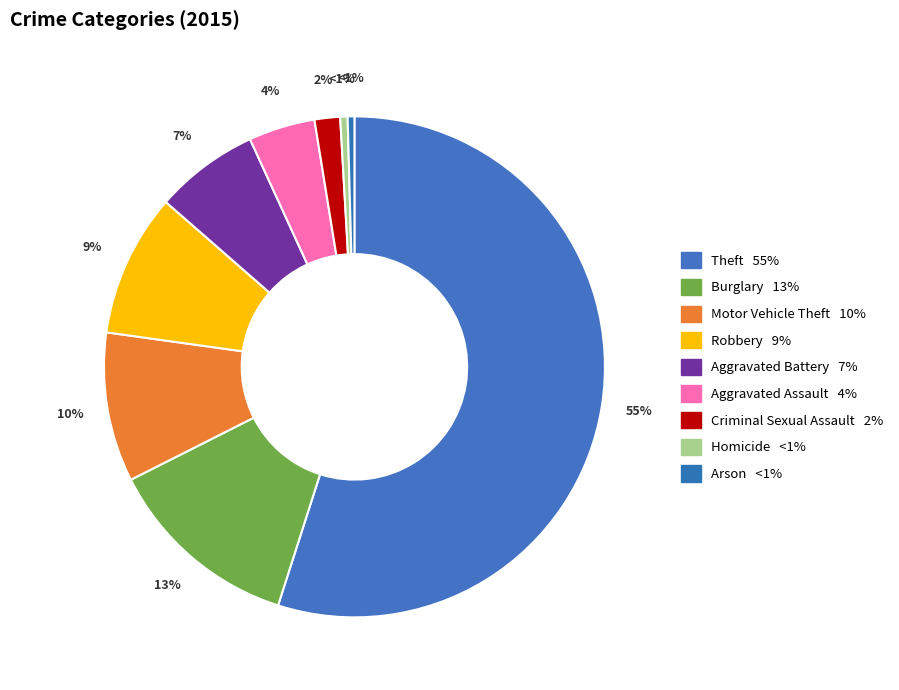

To the nearest percent, what is the average slice percentage?

11%